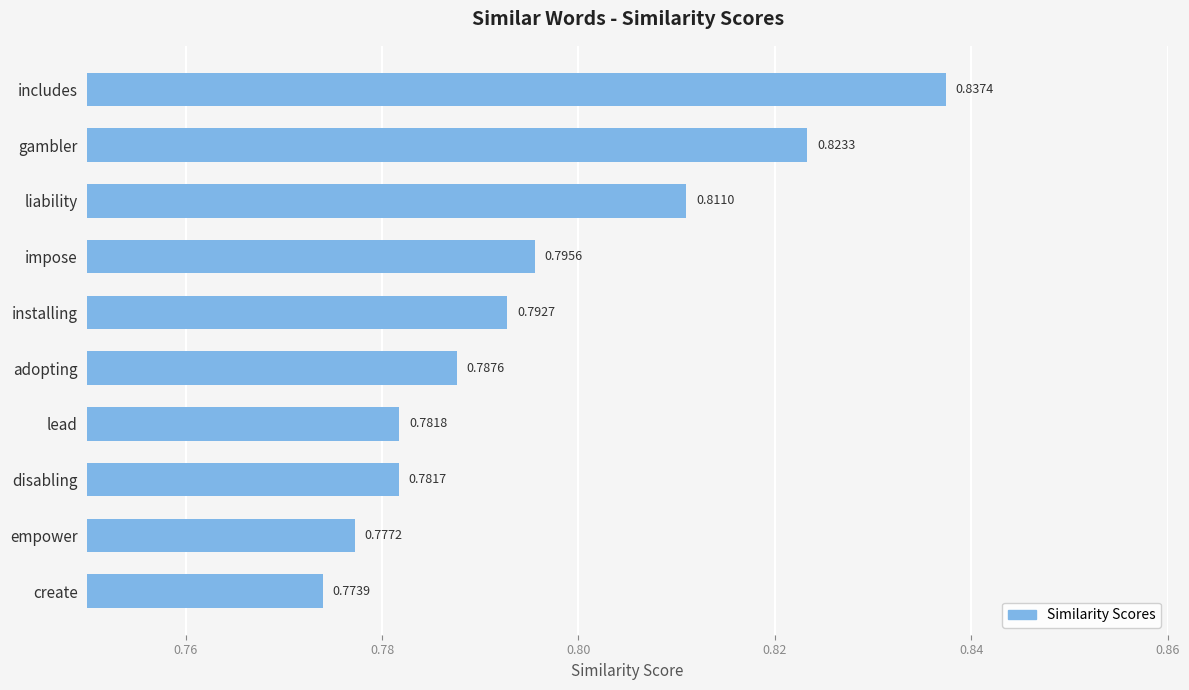

Where is the data nearest to the value 0?

create